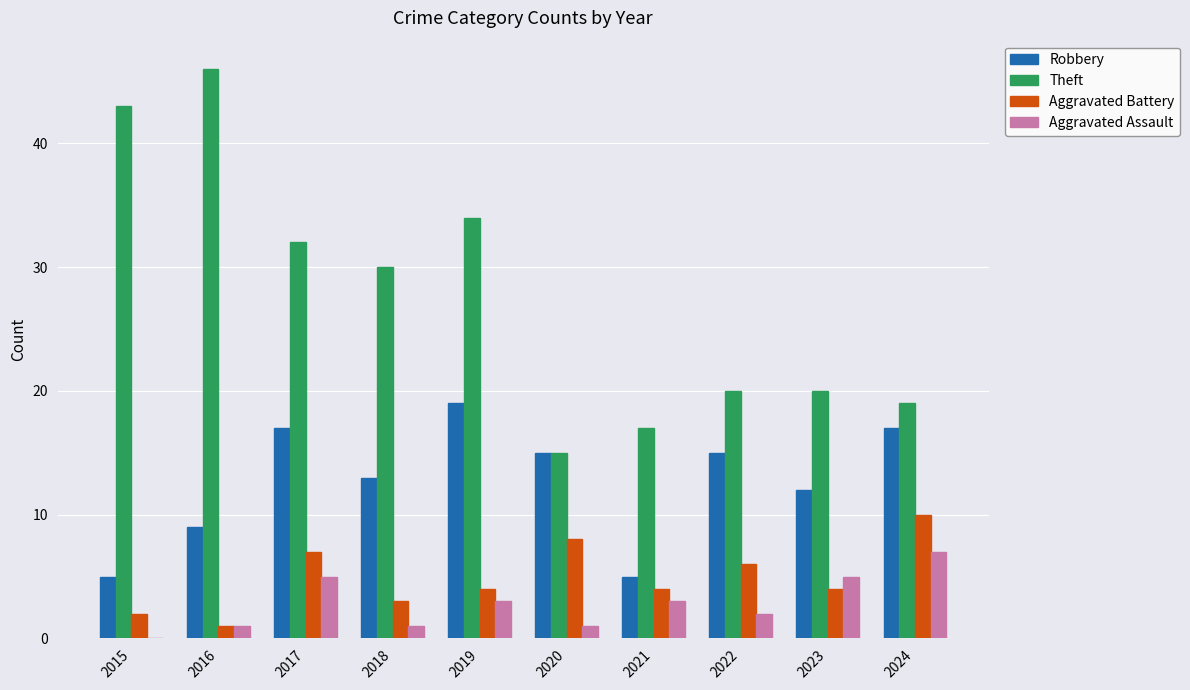

What is the approximate value of Aggravated Battery at 2022?

6